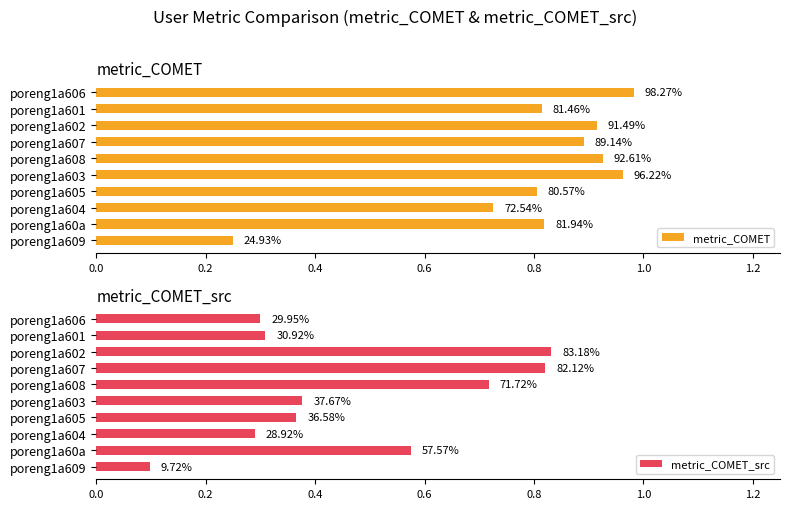

Reading left to right, what are all the values shown in this chart?

metric_COMET: 0.2	0.8	0.7	0.8	1.0	0.9	0.9	0.9	0.8	1.0
metric_COMET_src: 0.1	0.6	0.3	0.4	0.4	0.7	0.8	0.8	0.3	0.3